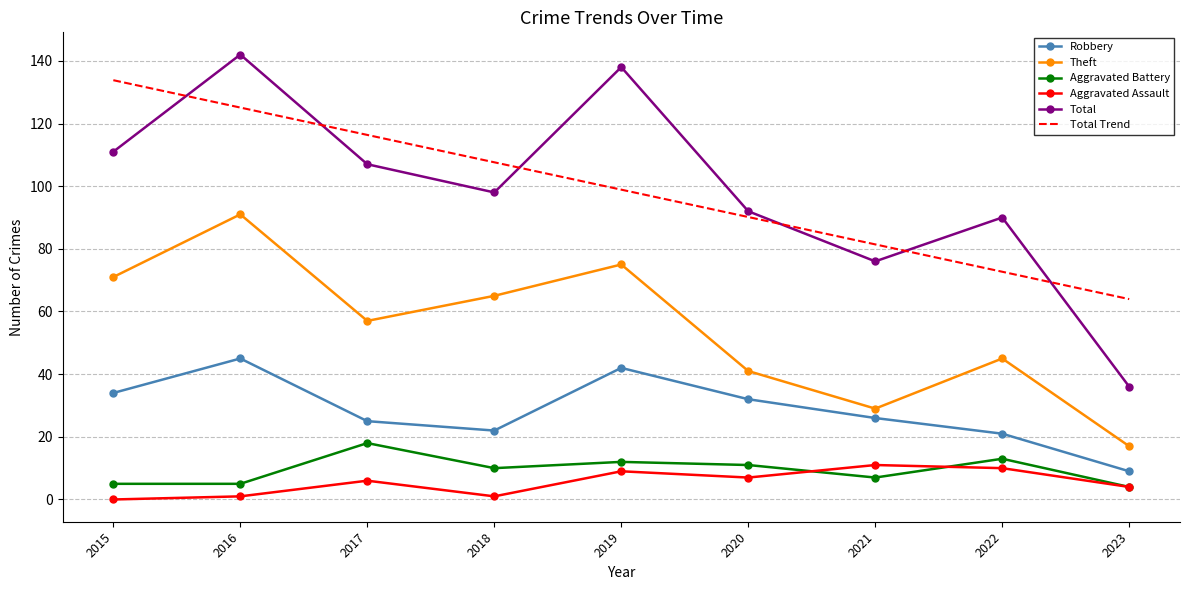

Rank the categories by Total Trend value from lowest to highest.

2023, 2022, 2021, 2020, 2019, 2018, 2017, 2016, 2015